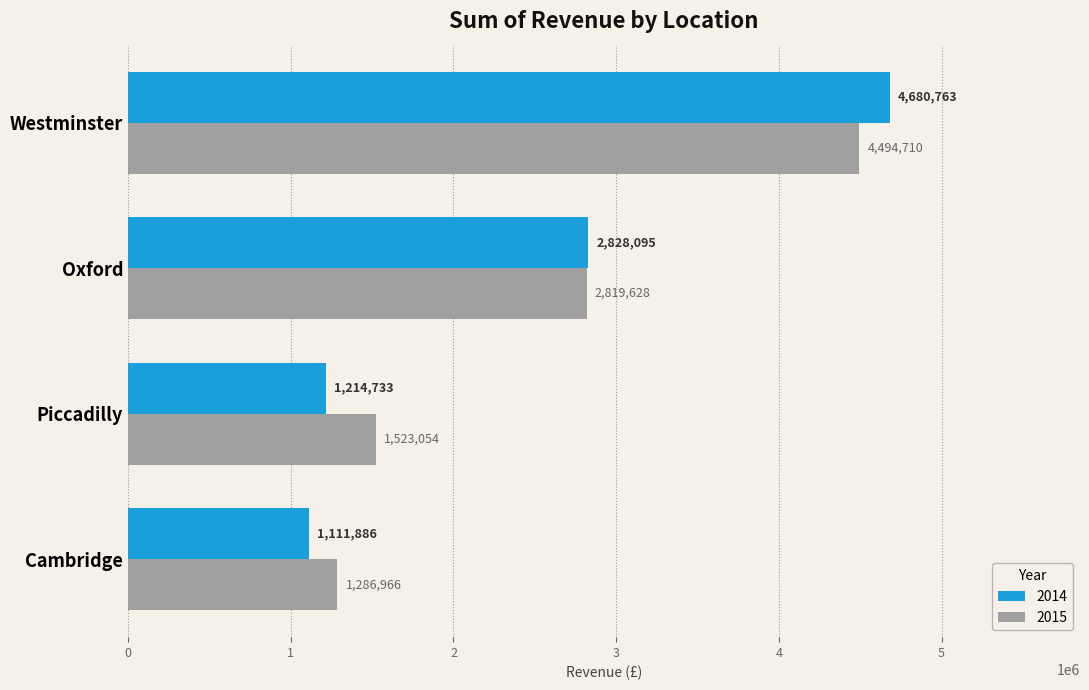

Where is 2015 nearest to the value 2890838?

Oxford